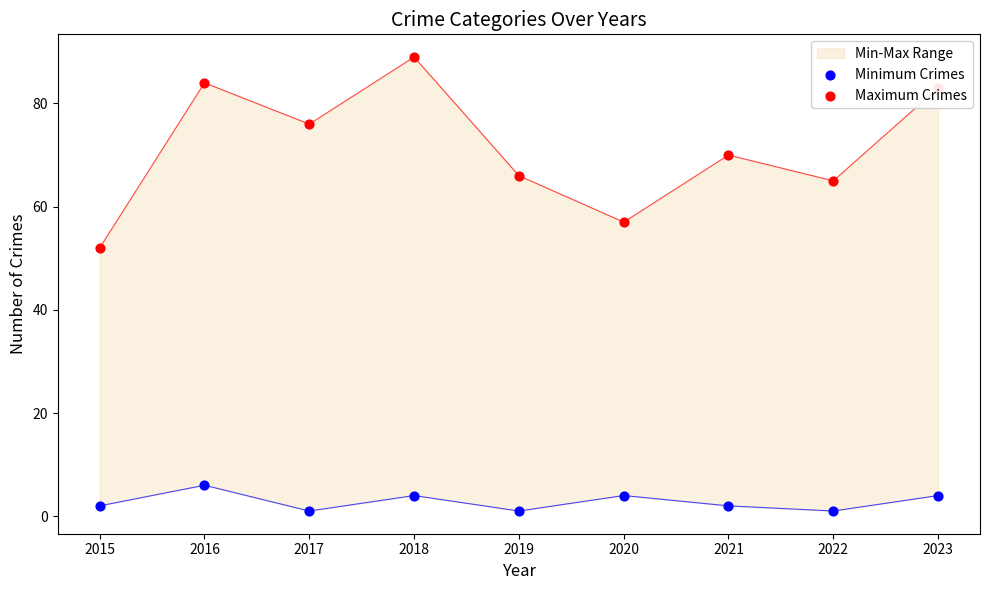

Which series has the largest total across all categories?

Maximum Crimes